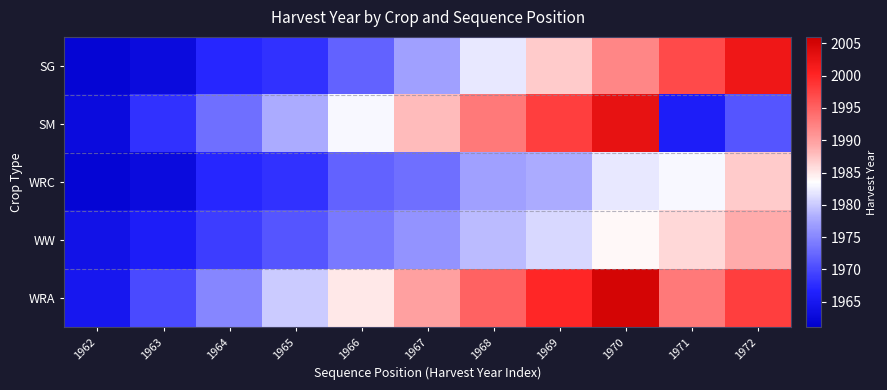

List the series in order of their peak value, highest first.

WRA, SM, SG, WW, WRC